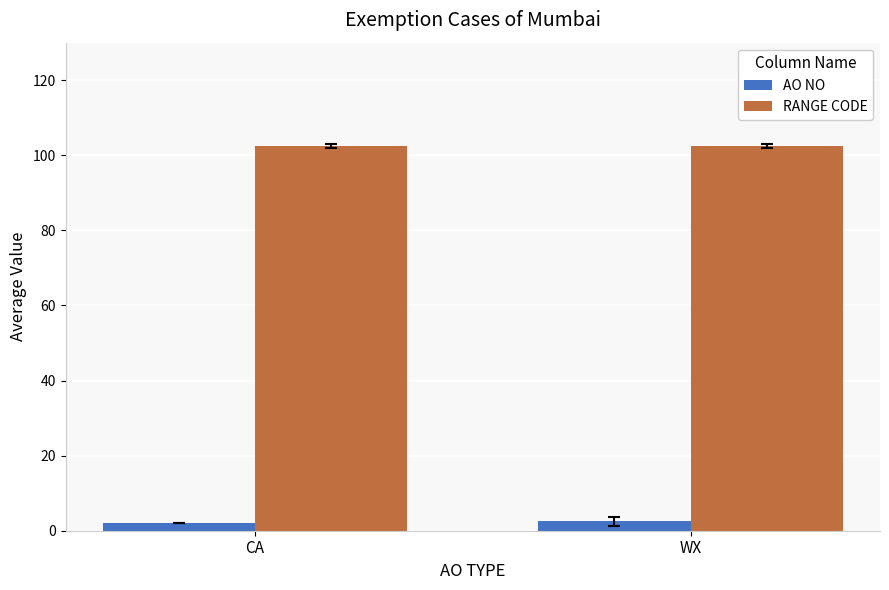

What is the average value of the RANGE CODE series?

102.5